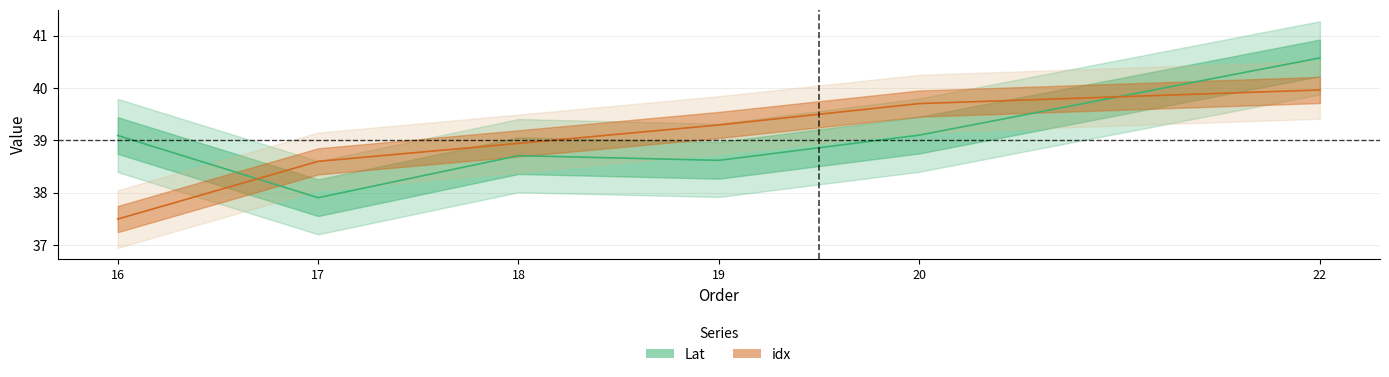

How many times do idx and Lat cross each other?

2